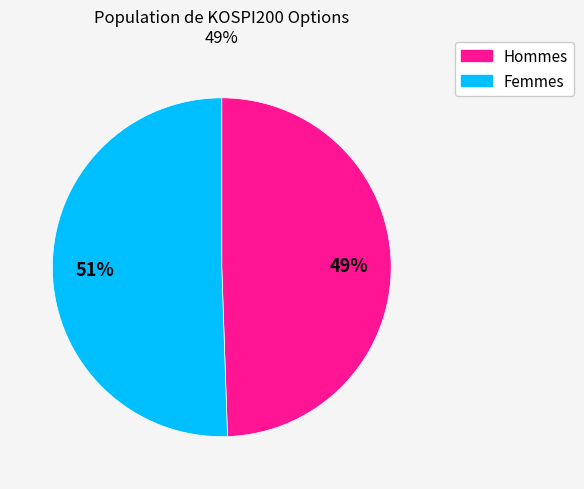

To the nearest percent, what portion does Femmes represent?

51%